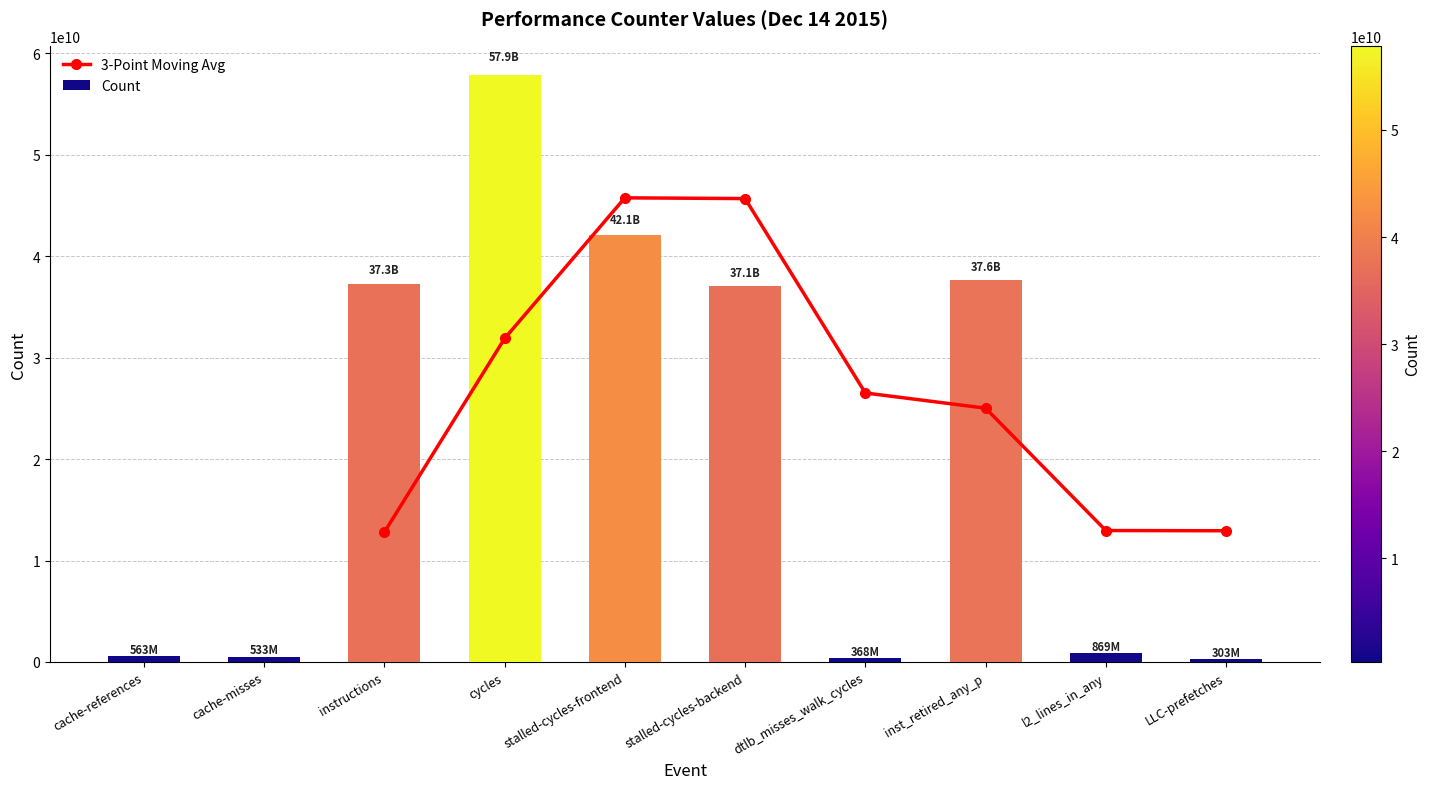

What is the label of the 3rd bar from the right?

inst_retired_any_p